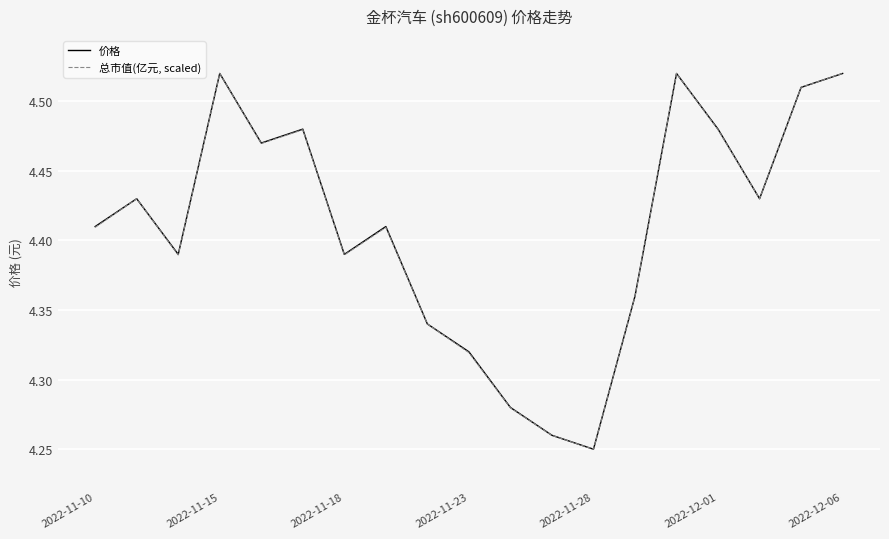

What is the sum of all 价格 values?

83.8